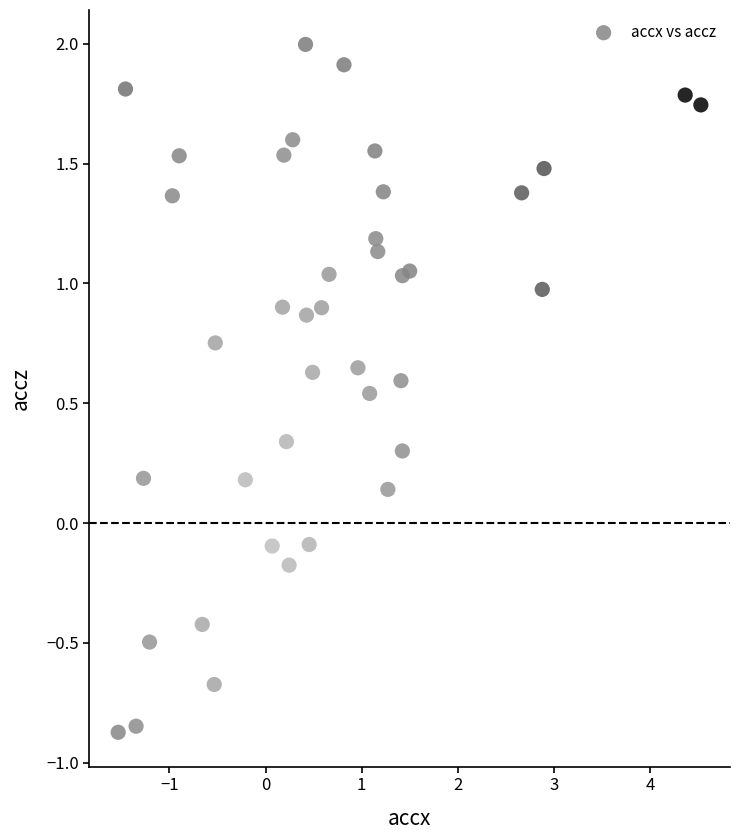

What is the range of Y values (max minus min)?

2.9